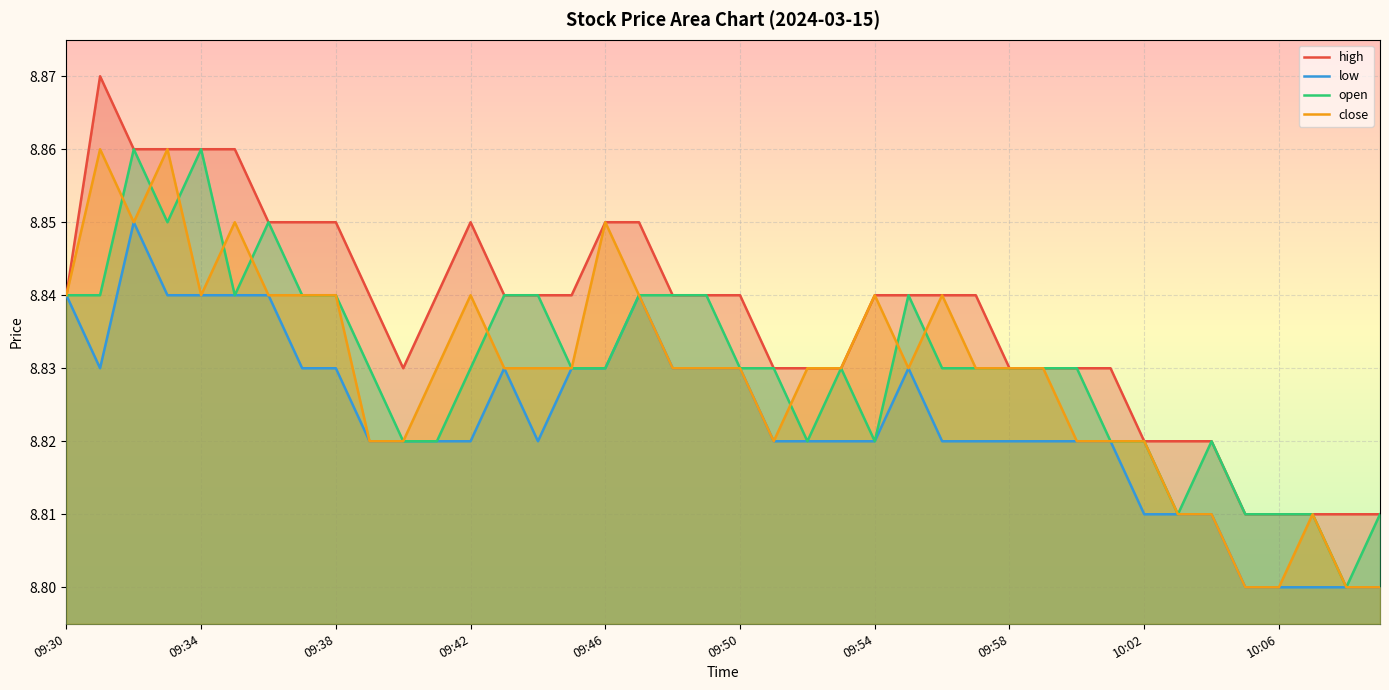

Which series has the largest total across all categories?

high